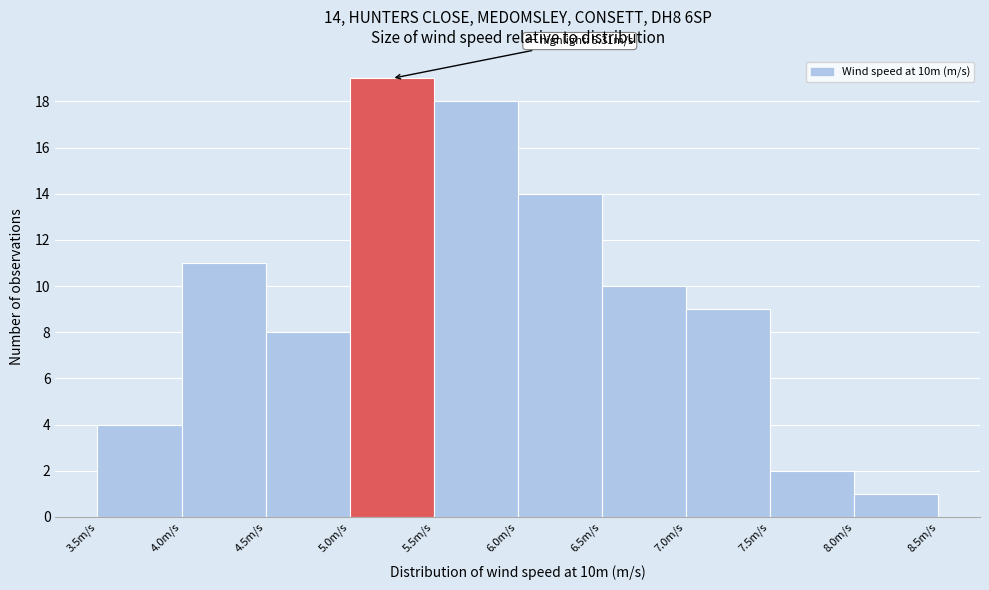

Which range on the x-axis has the tallest bar?

5.0 to 5.5